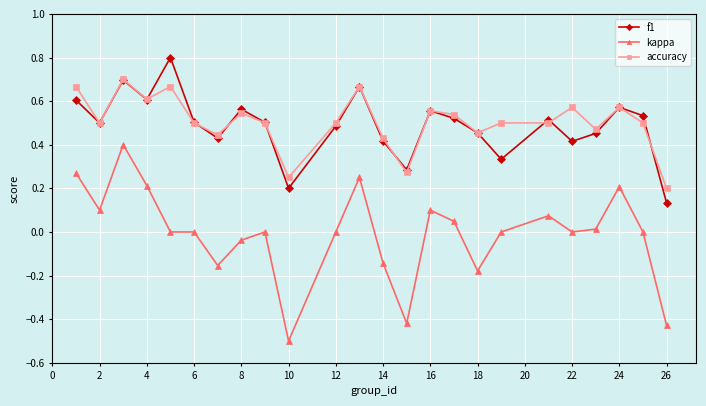

Rank the series by their maximum value, from highest to lowest.

f1, accuracy, kappa